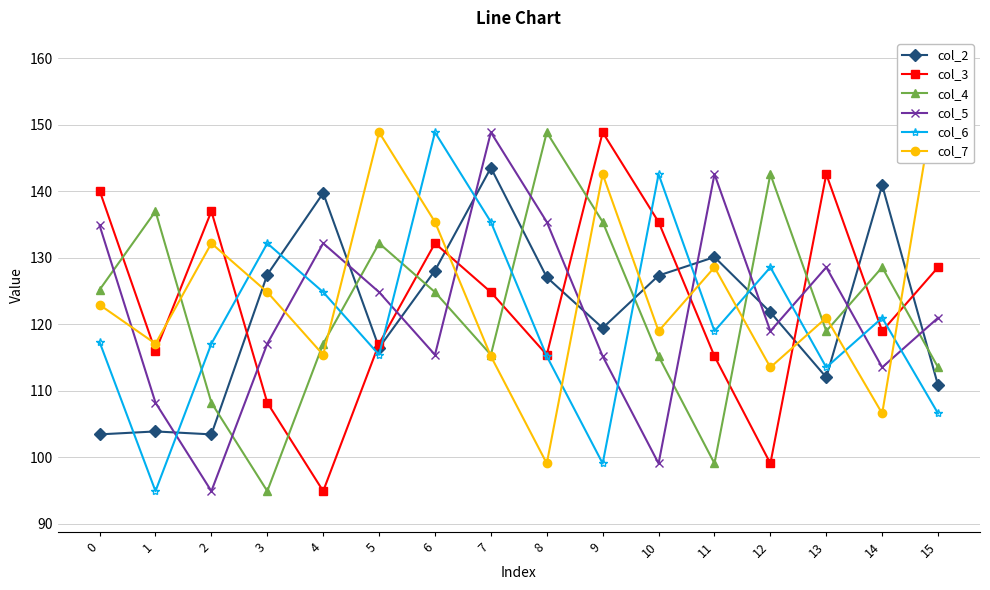

Reading right to left, what are all the values shown in this chart?

col_2: 15=110.8	14=140.9	13=112.0	12=121.8	11=130.1	10=127.3	9=119.4	8=127.1	7=143.5	6=128.1	5=116.5	4=139.7	3=127.5	2=103.4	1=103.9	0=103.4
col_3: 15=128.6	14=119.0	13=142.6	12=99.1	11=115.2	10=135.4	9=148.9	8=115.4	7=124.8	6=132.2	5=117.1	4=94.9	3=108.2	2=137.0	1=115.9	0=140.1
col_4: 15=113.5	14=128.6	13=119.0	12=142.6	11=99.1	10=115.2	9=135.4	8=148.9	7=115.4	6=124.8	5=132.2	4=117.1	3=94.9	2=108.2	1=137.0	0=125.2
col_5: 15=121.0	14=113.5	13=128.6	12=119.0	11=142.6	10=99.1	9=115.2	8=135.4	7=148.9	6=115.4	5=124.8	4=132.2	3=117.1	2=94.9	1=108.2	0=134.9
col_6: 15=106.6	14=121.0	13=113.5	12=128.6	11=119.0	10=142.6	9=99.1	8=115.2	7=135.4	6=148.9	5=115.4	4=124.8	3=132.2	2=117.1	1=94.9	0=117.3
col_7: 15=156.9	14=106.6	13=121.0	12=113.5	11=128.6	10=119.0	9=142.6	8=99.1	7=115.2	6=135.4	5=148.9	4=115.4	3=124.8	2=132.2	1=117.1	0=122.9